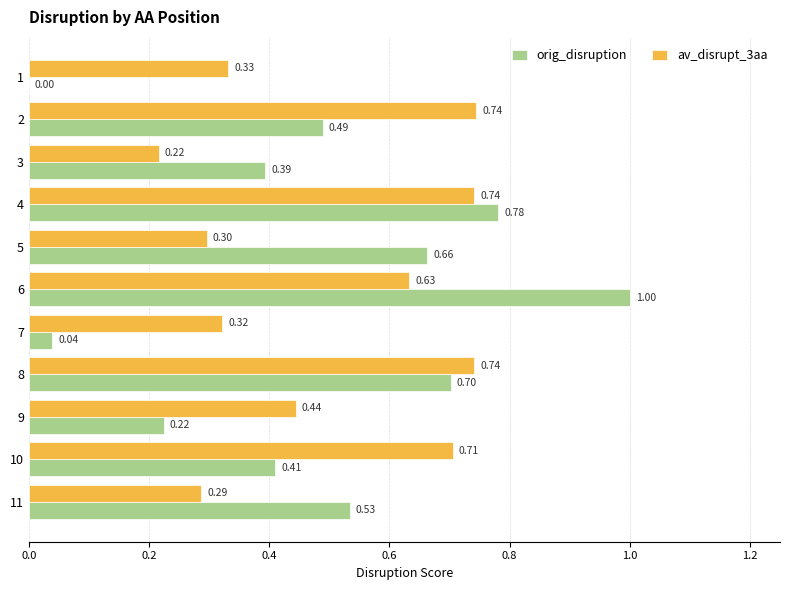

Which series changed the most between 1 and 4?

orig_disruption